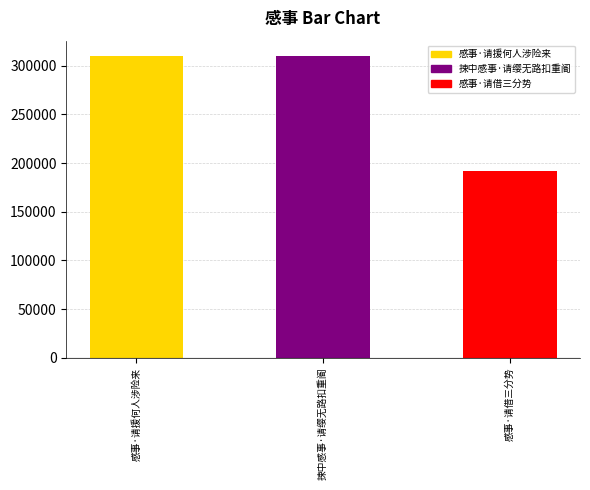

Where is the data nearest to the value 251319?

捒中感事·请缨无路扣重阍